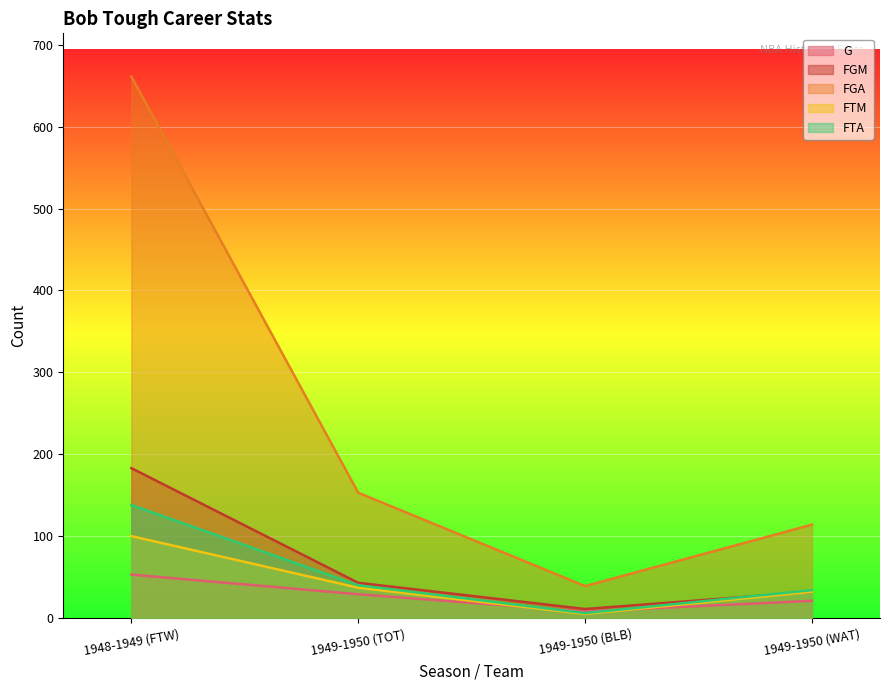

How many intersections are there between FTA and FGM?

1